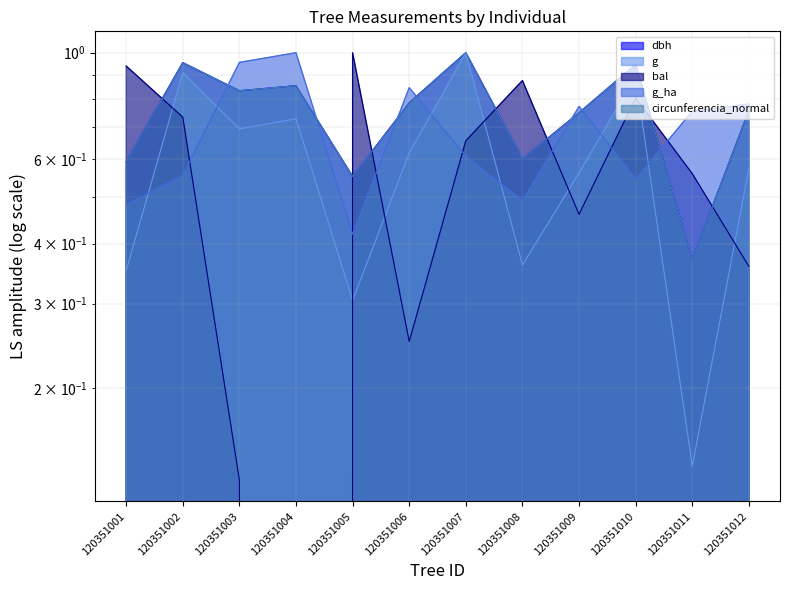

Between which two adjacent categories do g_ha and g first intersect?

120351001 and 120351002